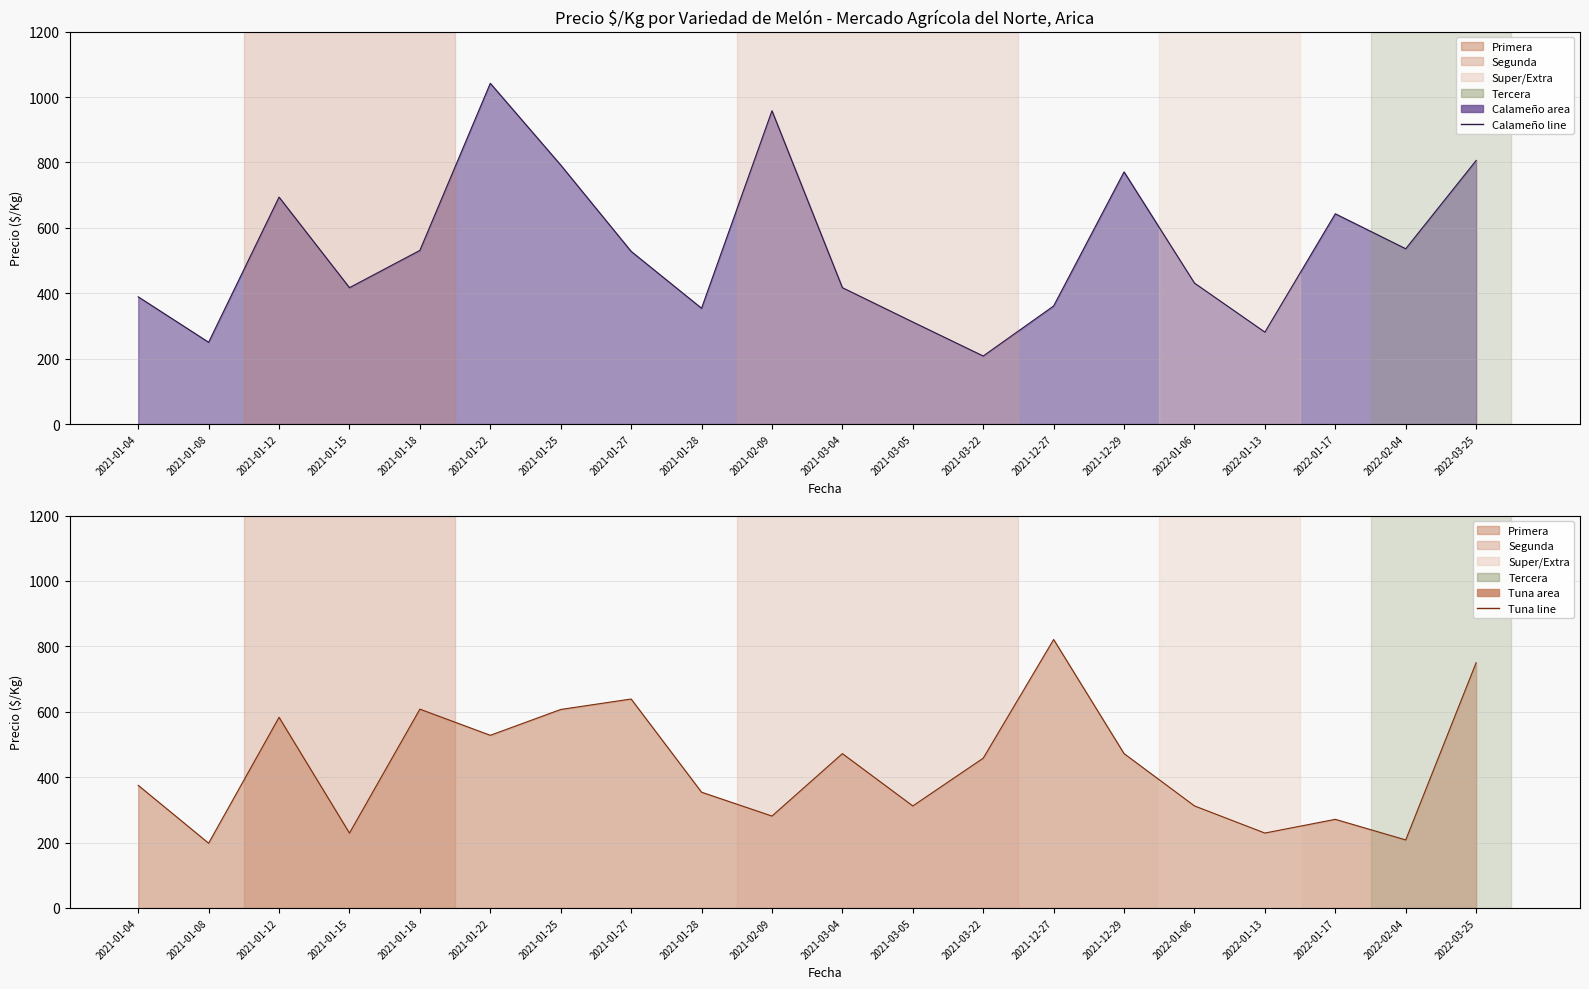

What is the highest value of the Tuna series?

821